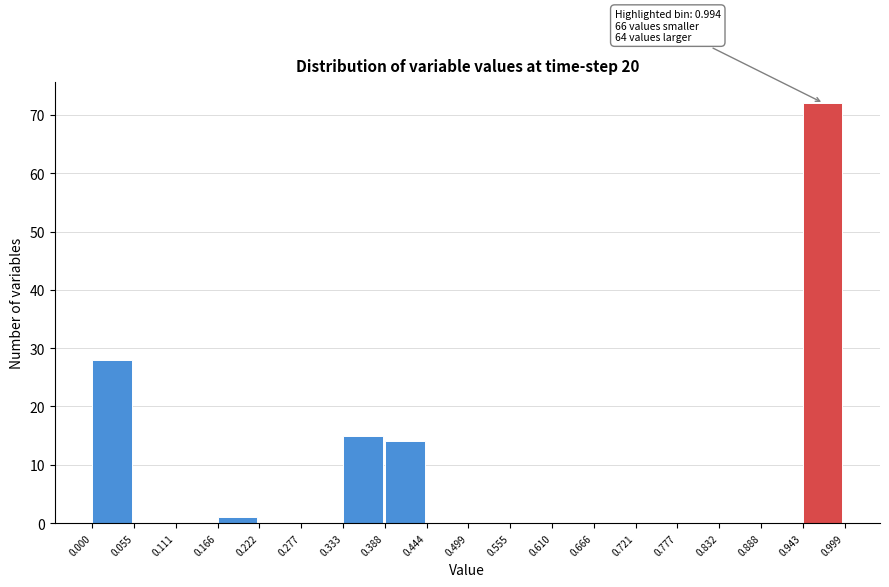

Which range on the x-axis has the tallest bar?

0.943 to 0.999